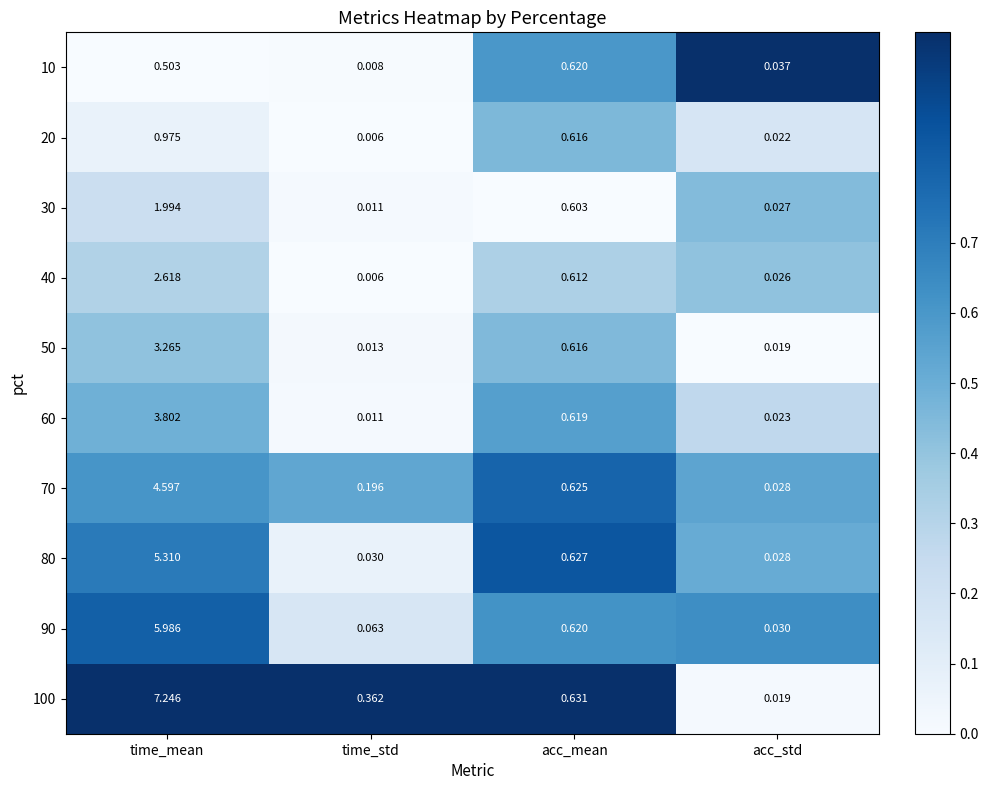

Which series has the largest total across all categories?

100